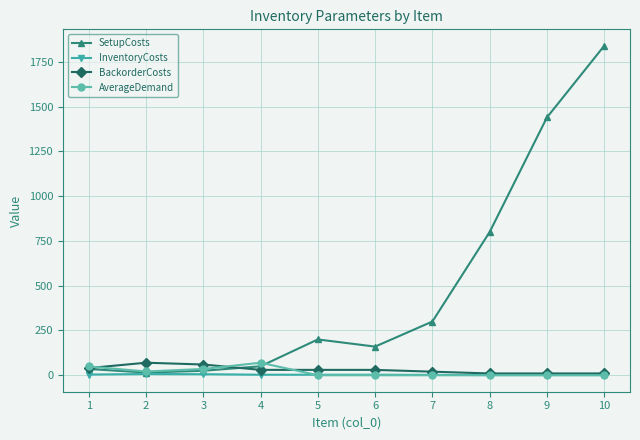

At which label does AverageDemand reach its peak?

4